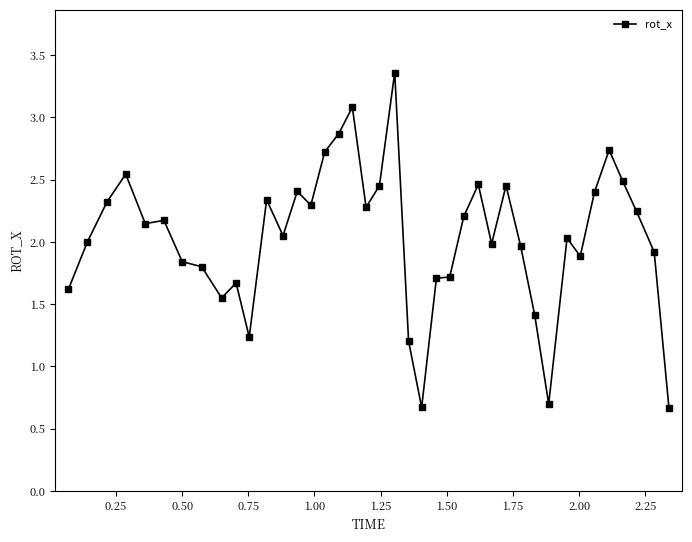

What is the sum of all values?

81.6